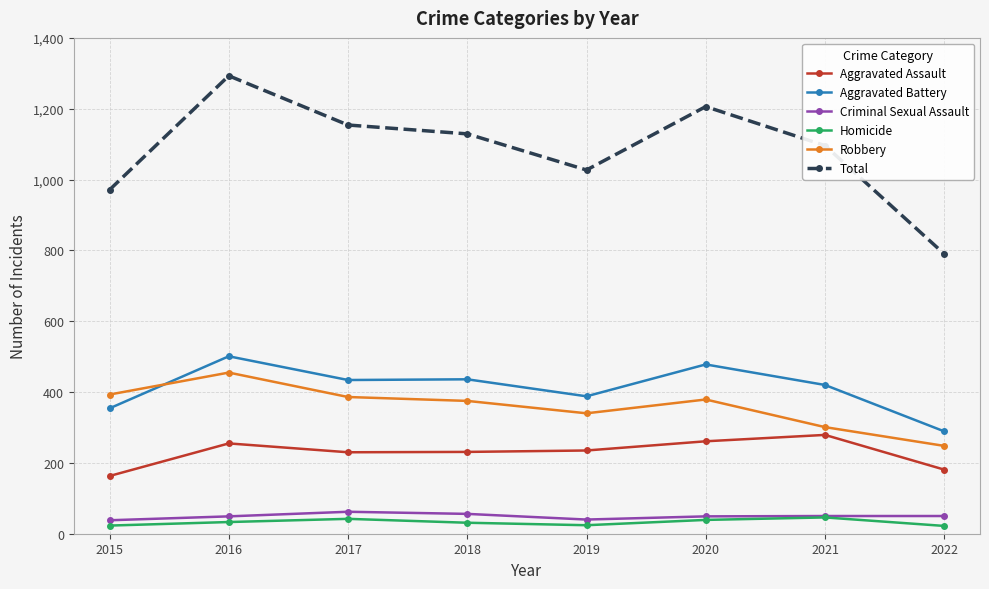

How many lines are shown in the chart?

6